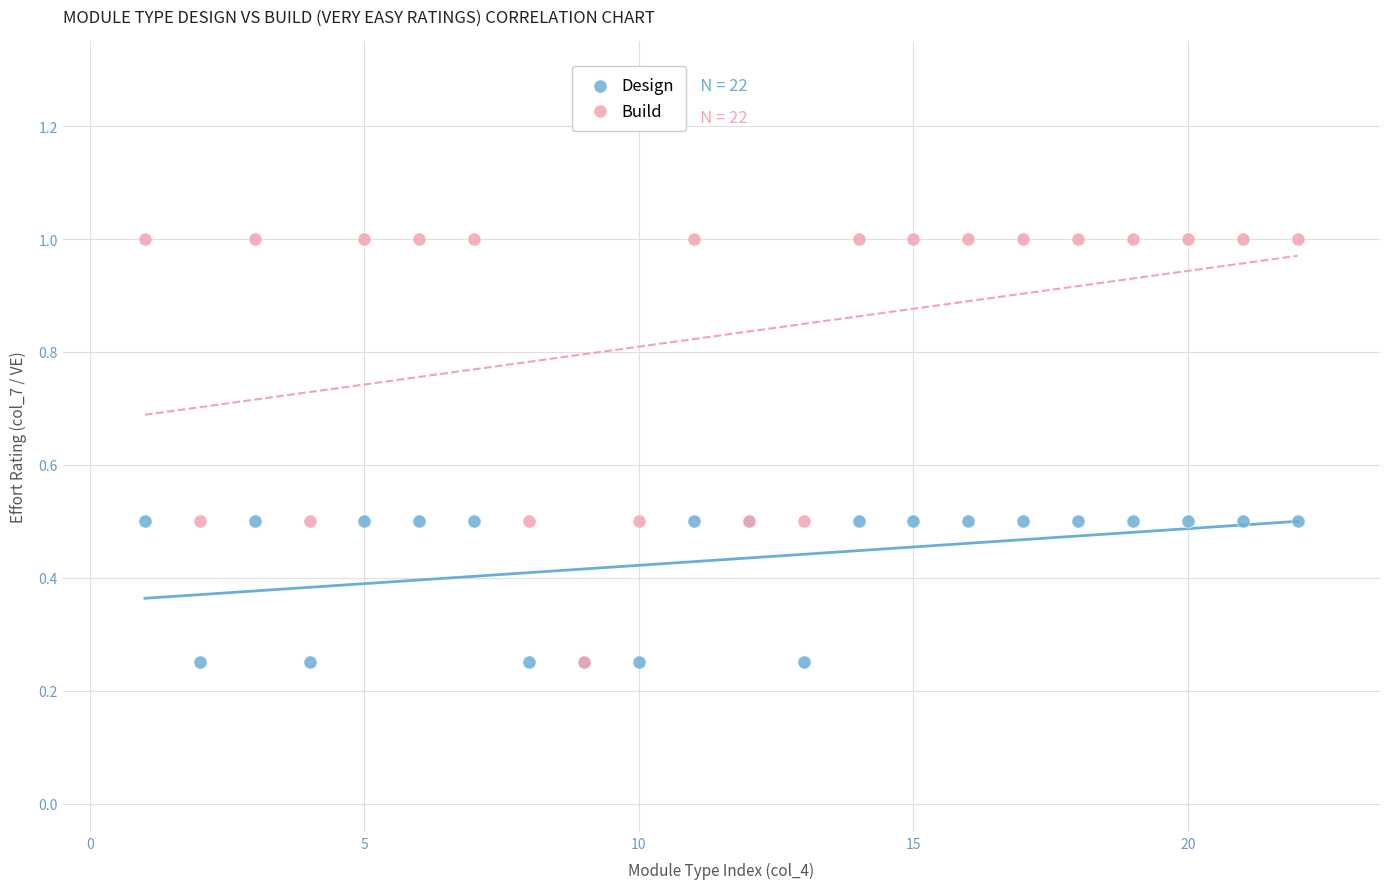

What are all the series names shown in the legend?

Design, Build